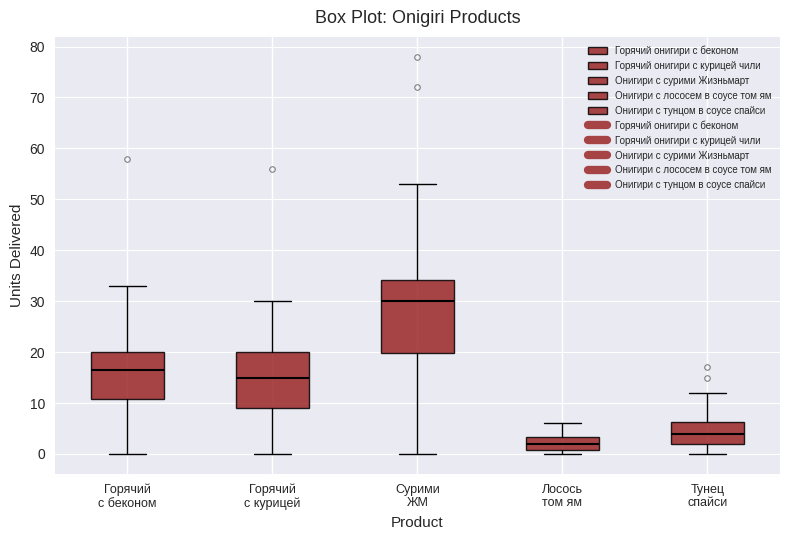

Where does the upper whisker of the box for Лосось том ям end on the y-axis? The values are not printed on the chart, so give them approximately, as read against the axis.

6